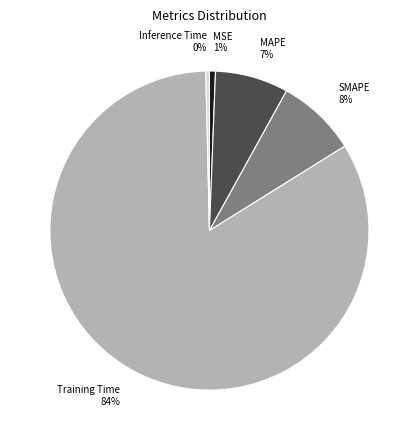

Which category has the biggest portion of the pie?

Training Time